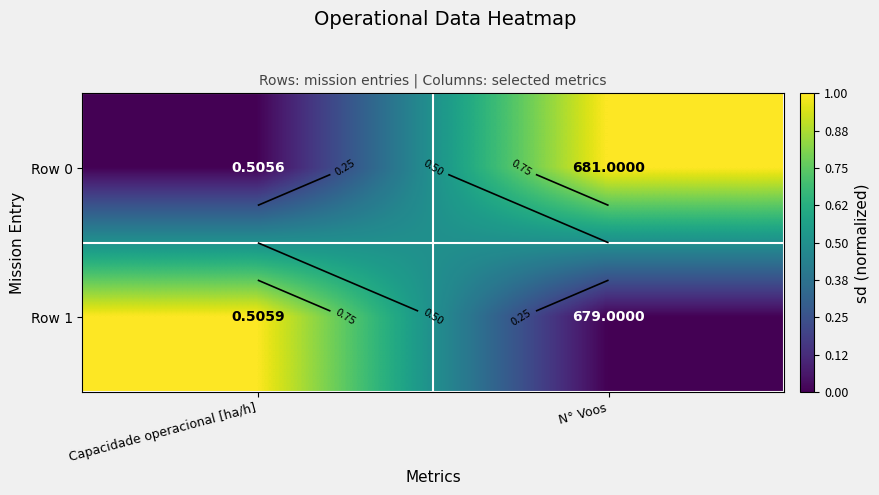

What is the difference between the maximum and minimum values in the Row 0 series?

1